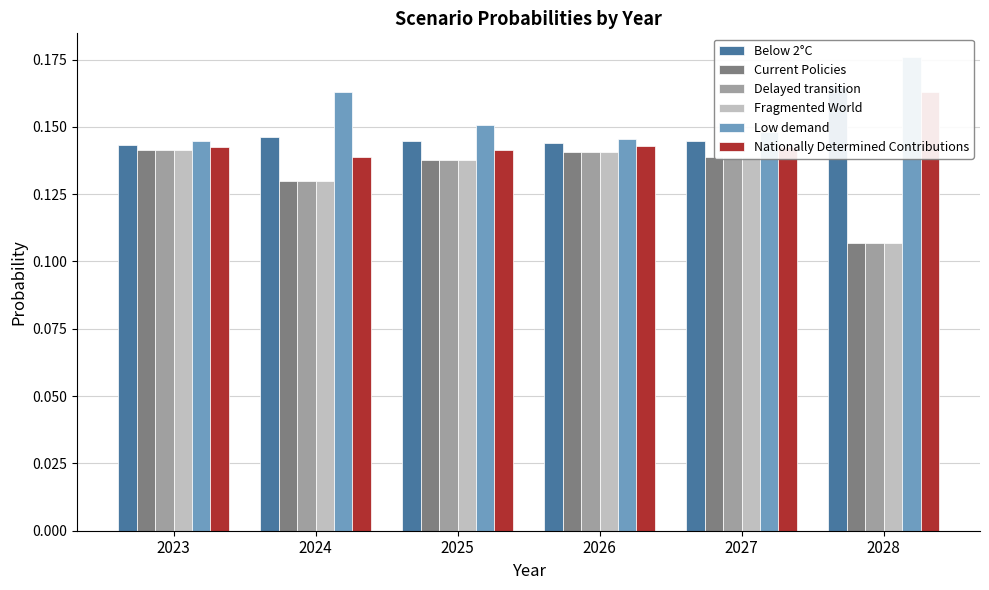

List the labels in order of Delayed transition value, largest first.

2023, 2026, 2027, 2025, 2024, 2028